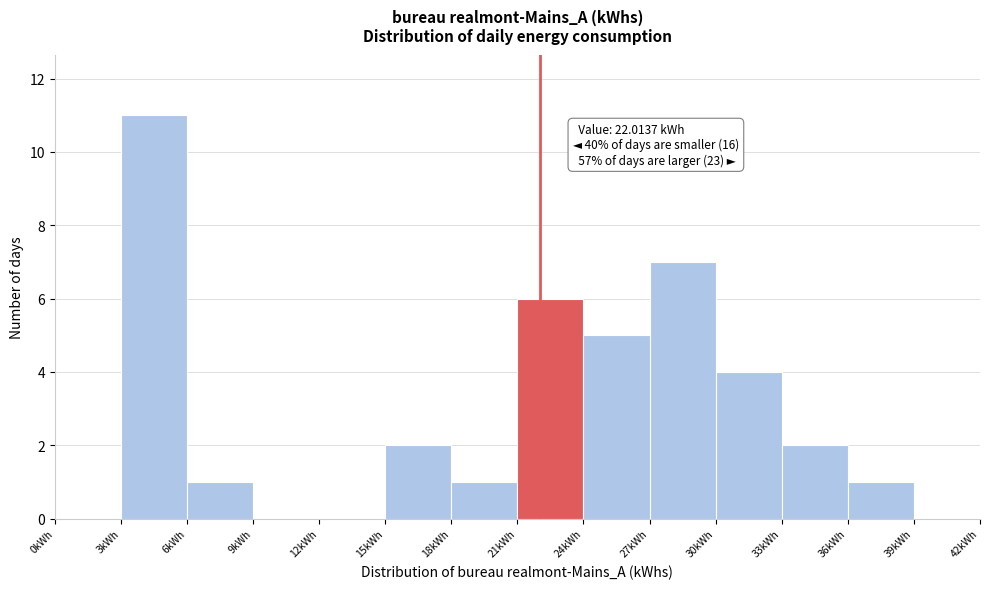

Over which range of the x-axis is the bar tallest?

3 to 6